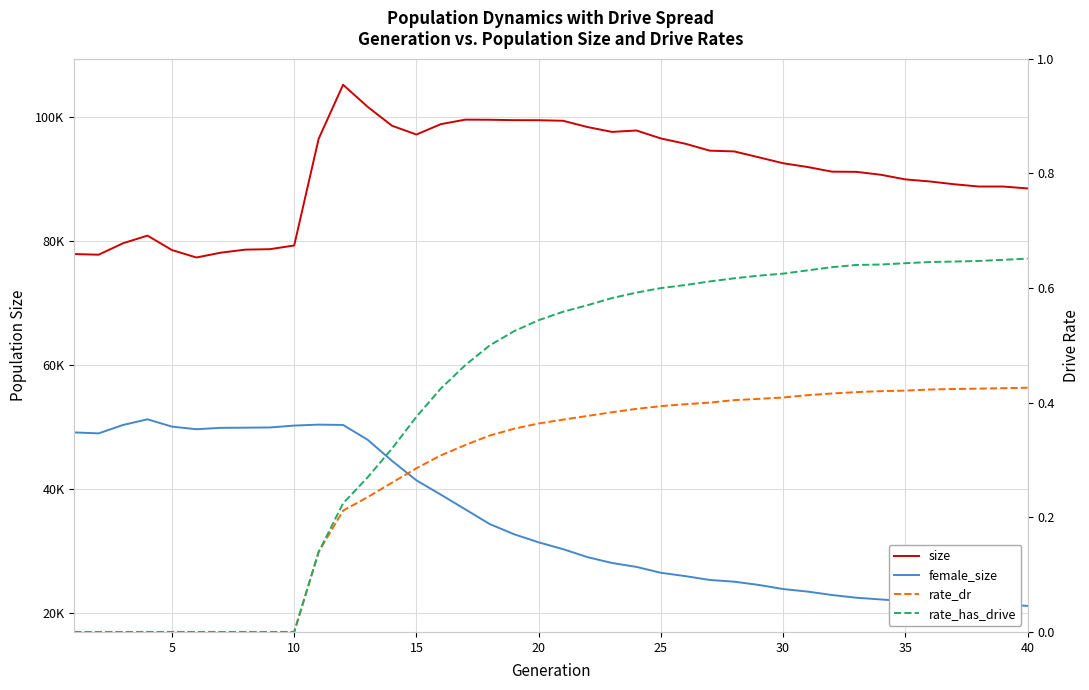

What is the maximum value shown in the chart?

105198.0